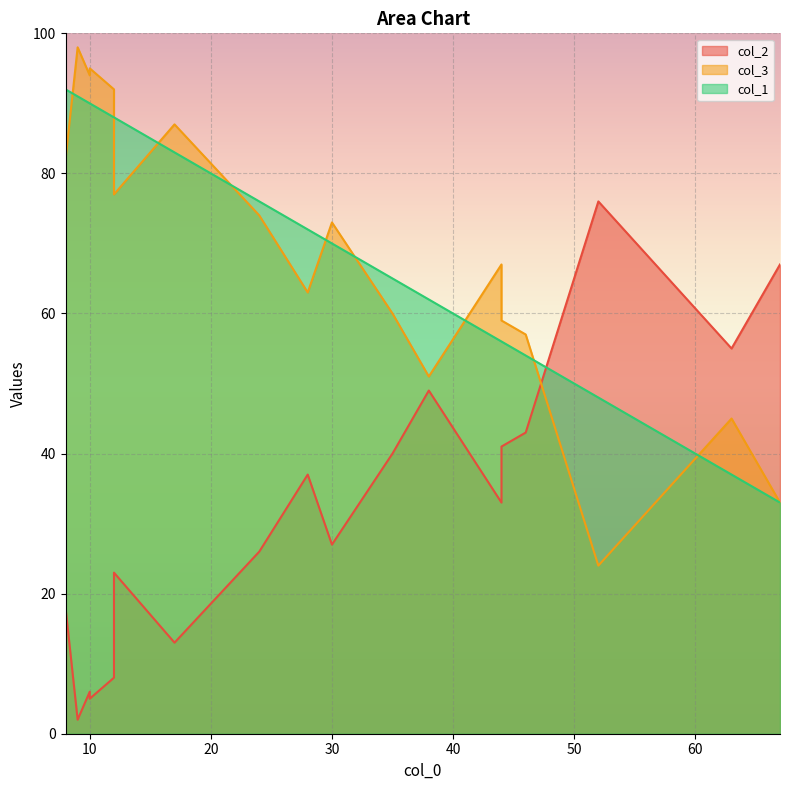

Where is the first local maximum for col_2?

4